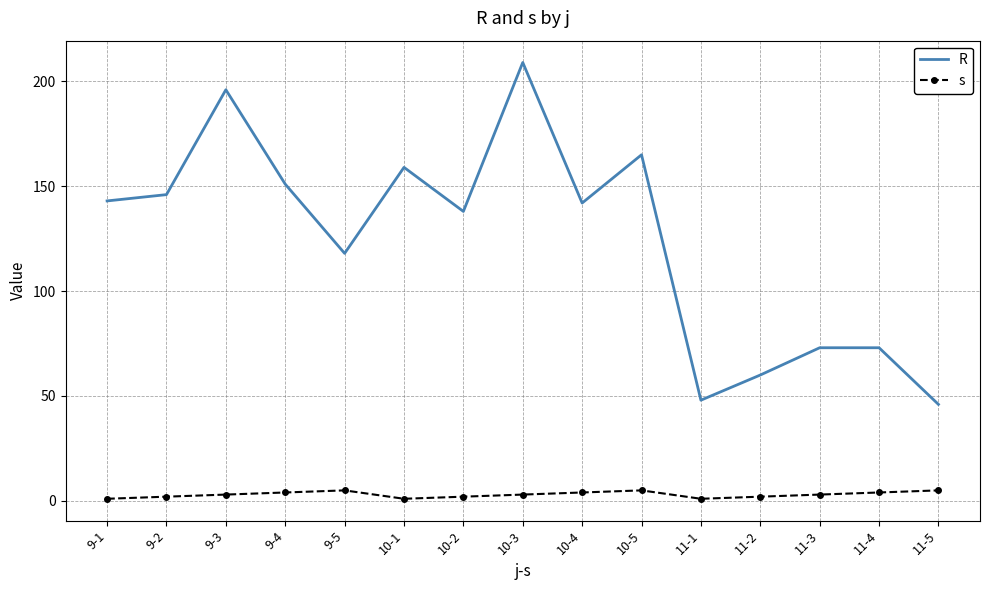

Rank the series by their average value, from highest to lowest.

R, s